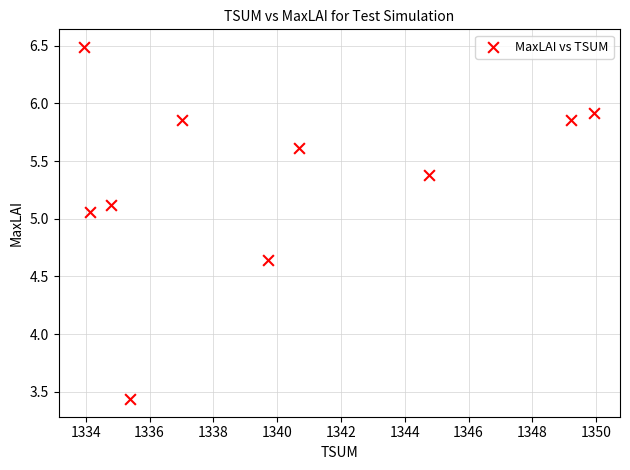

What is the range of Y values (max minus min)?

3.1